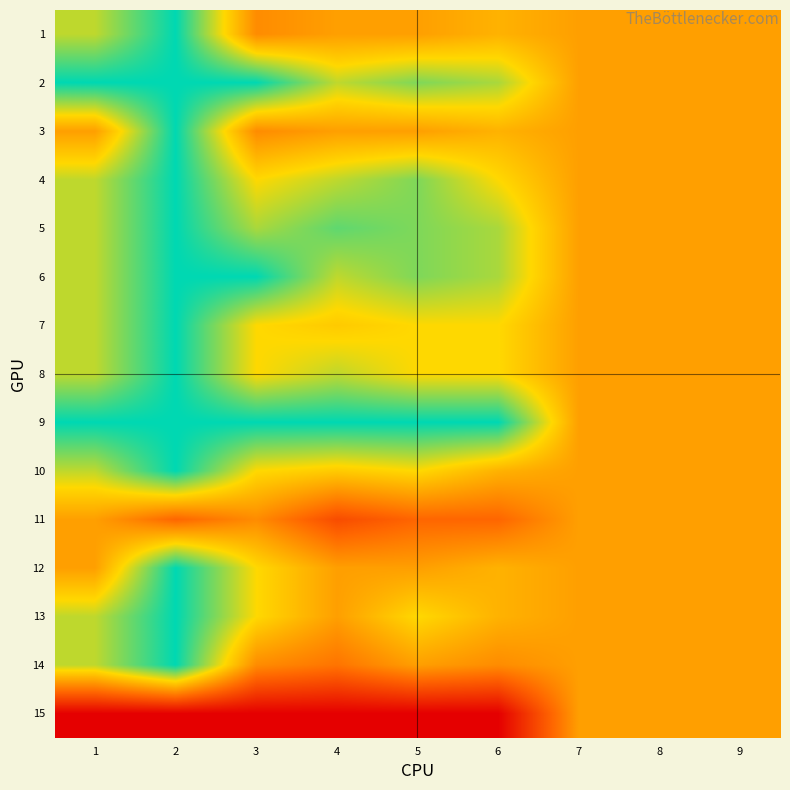

What is the greatest value displayed?

1.0